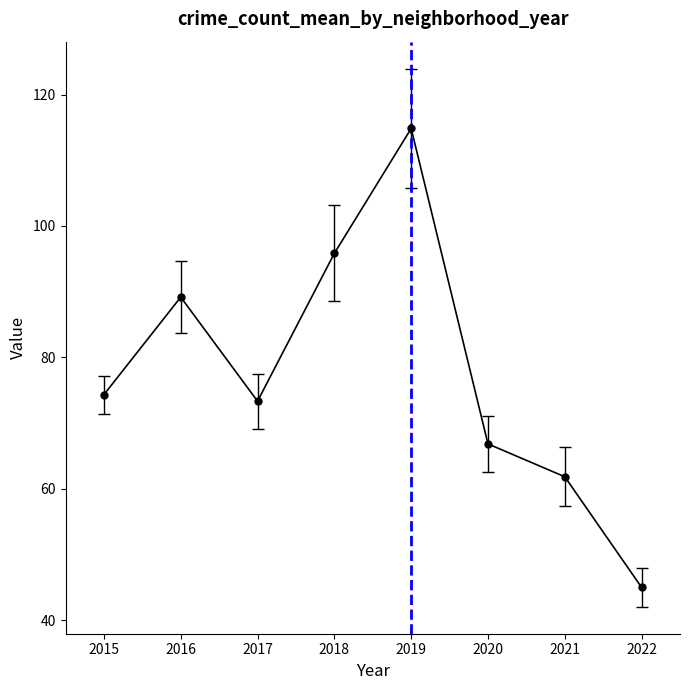

The value at 2016 is 89.2. True or false?

True